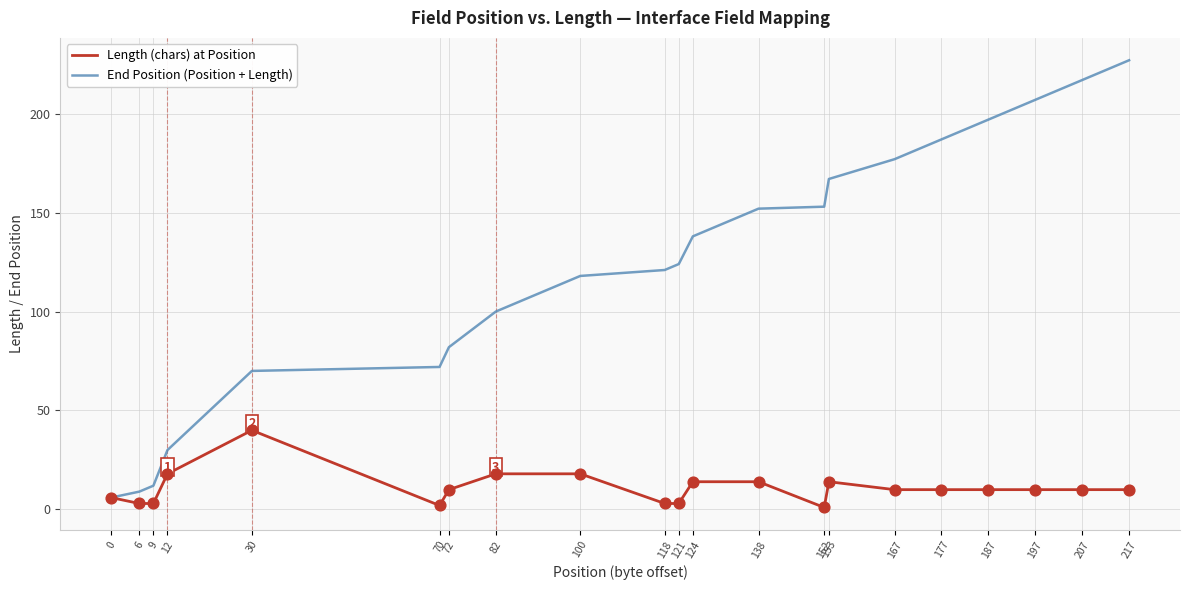

What are all the series names shown in the legend?

Length (chars) at Position, End Position (Position + Length)